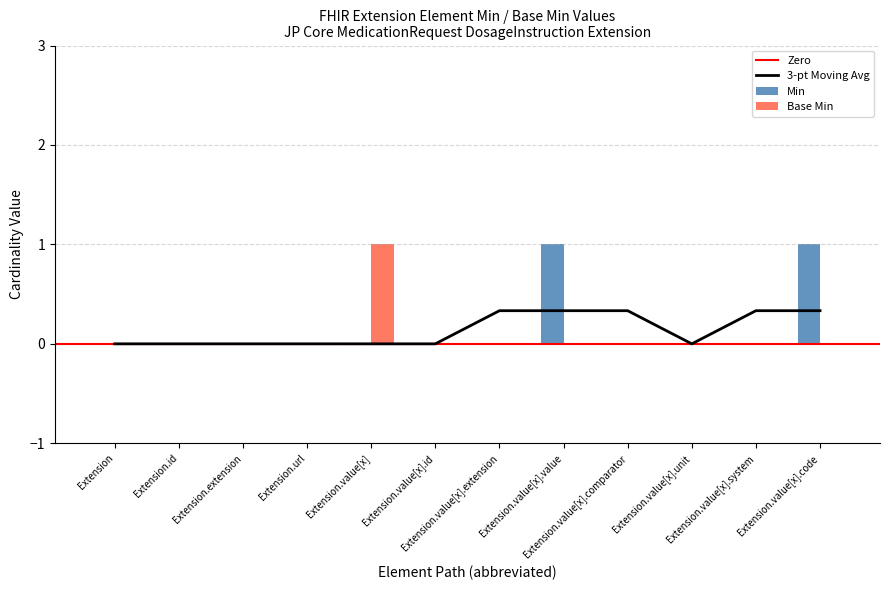

What is the highest value of the 3-pt Moving Avg series?

0.3